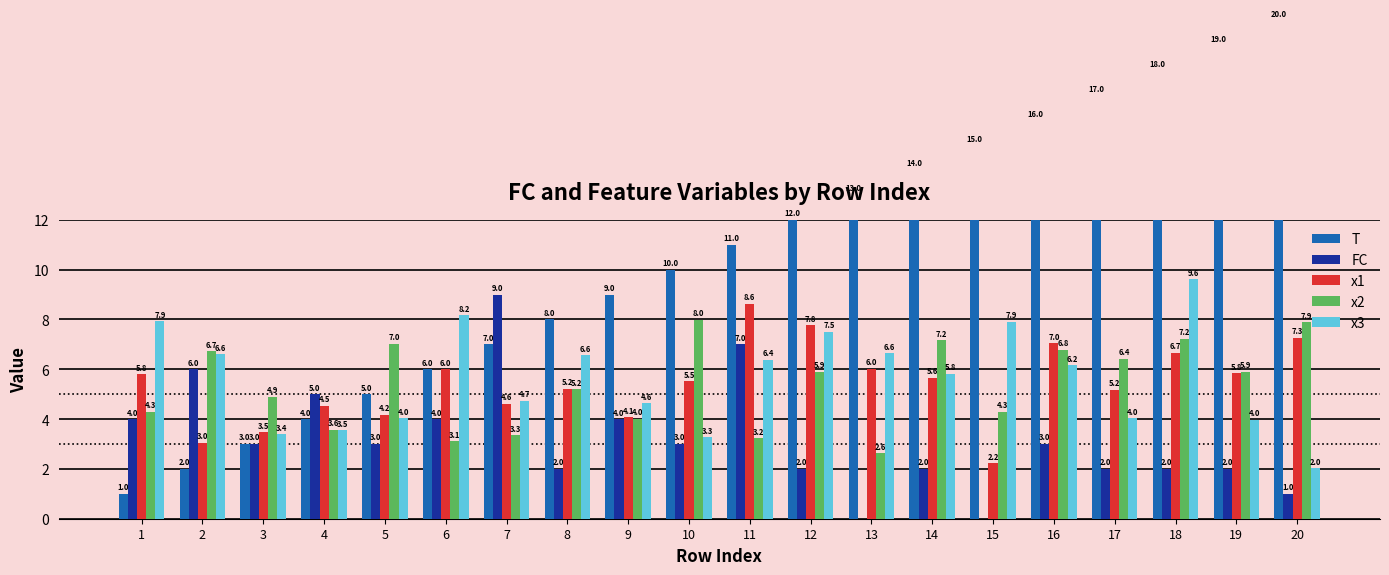

True or false: FC has a value of 4.0 at 9.

True